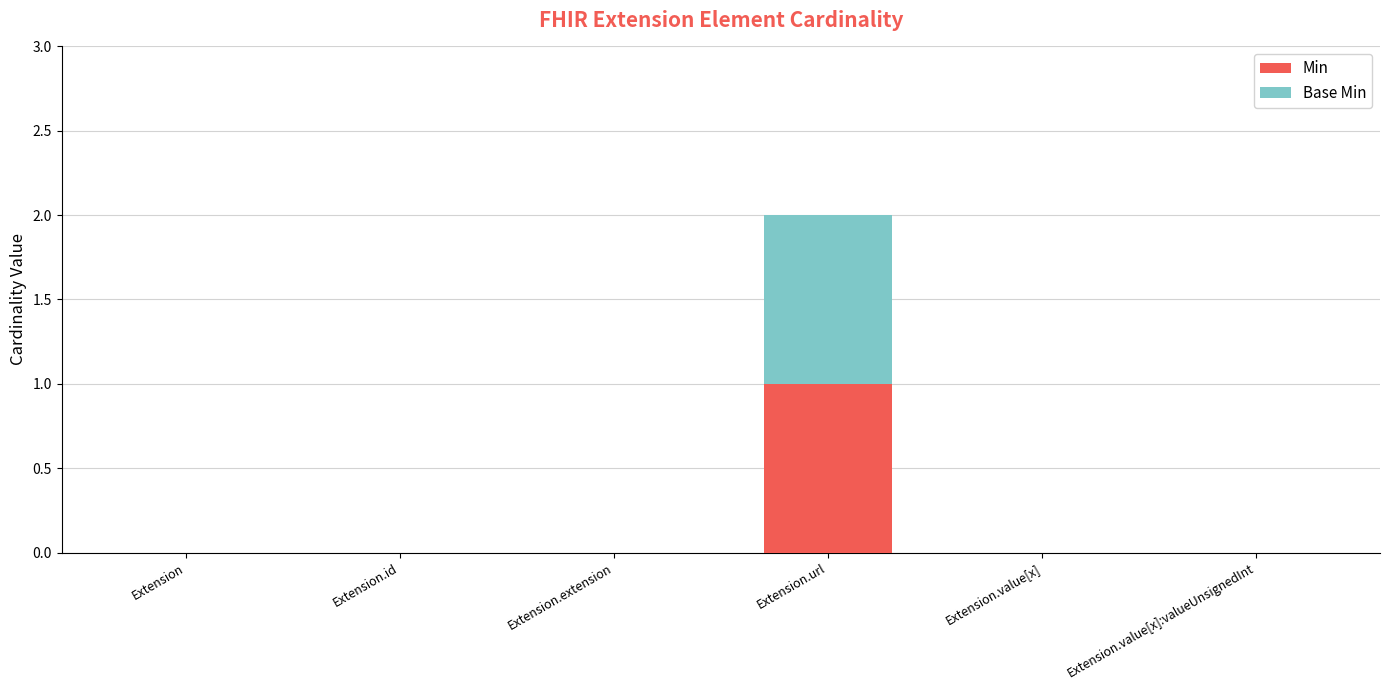

At which category is the sum across all series the highest?

Extension.url